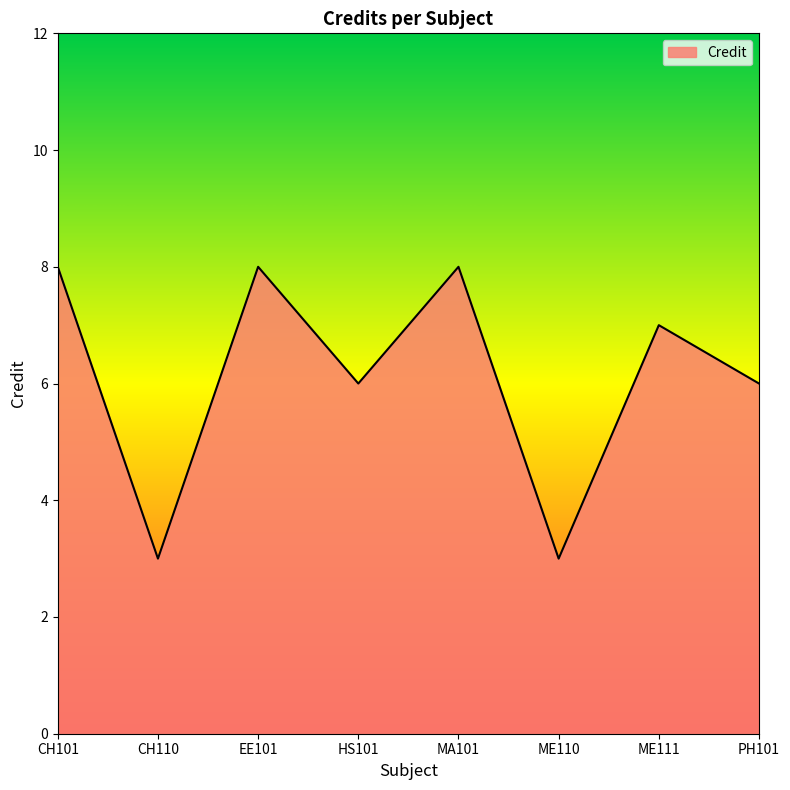

Which has a higher value, EE101 or PH101?

EE101